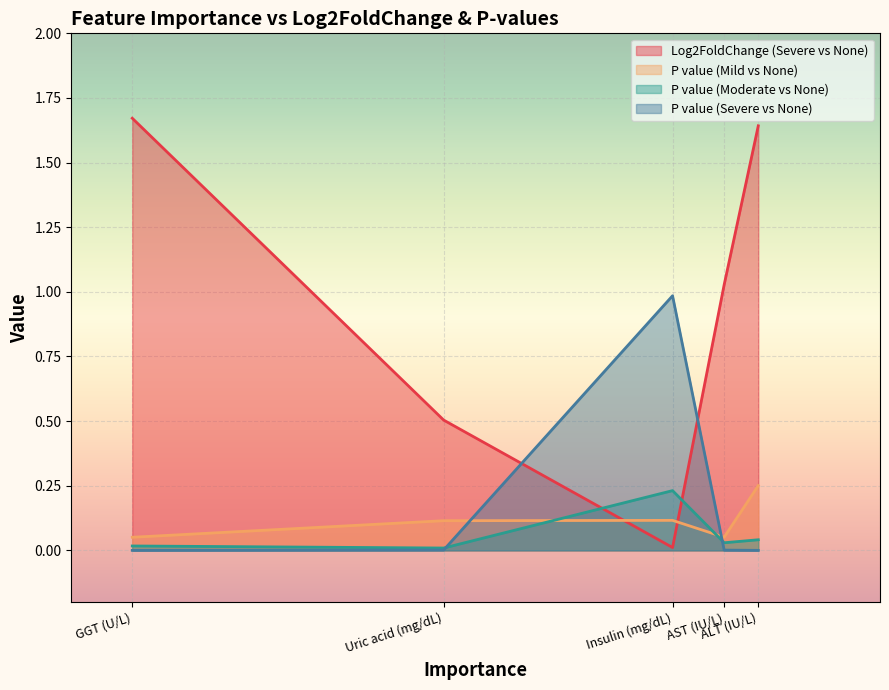

Which series has the largest total across all categories?

Log2FoldChange (Severe vs None)